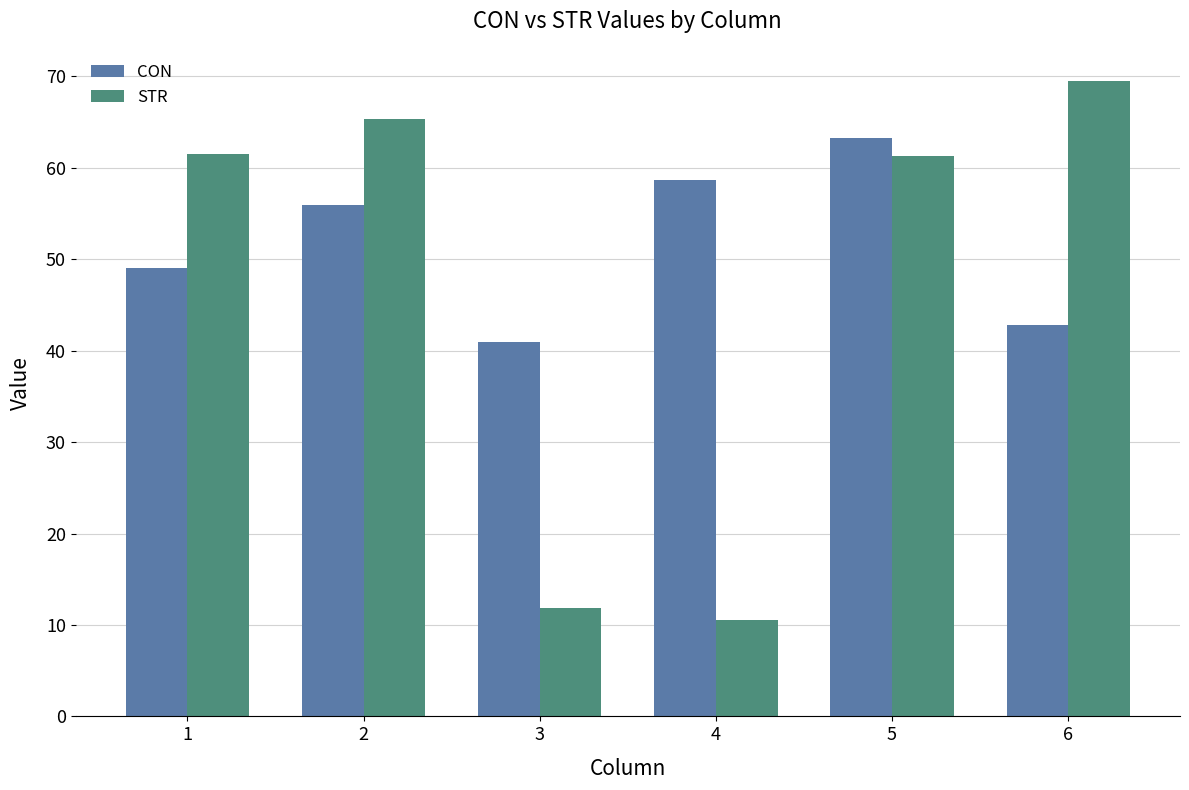

At how many categories does at least one series exceed 36?

6